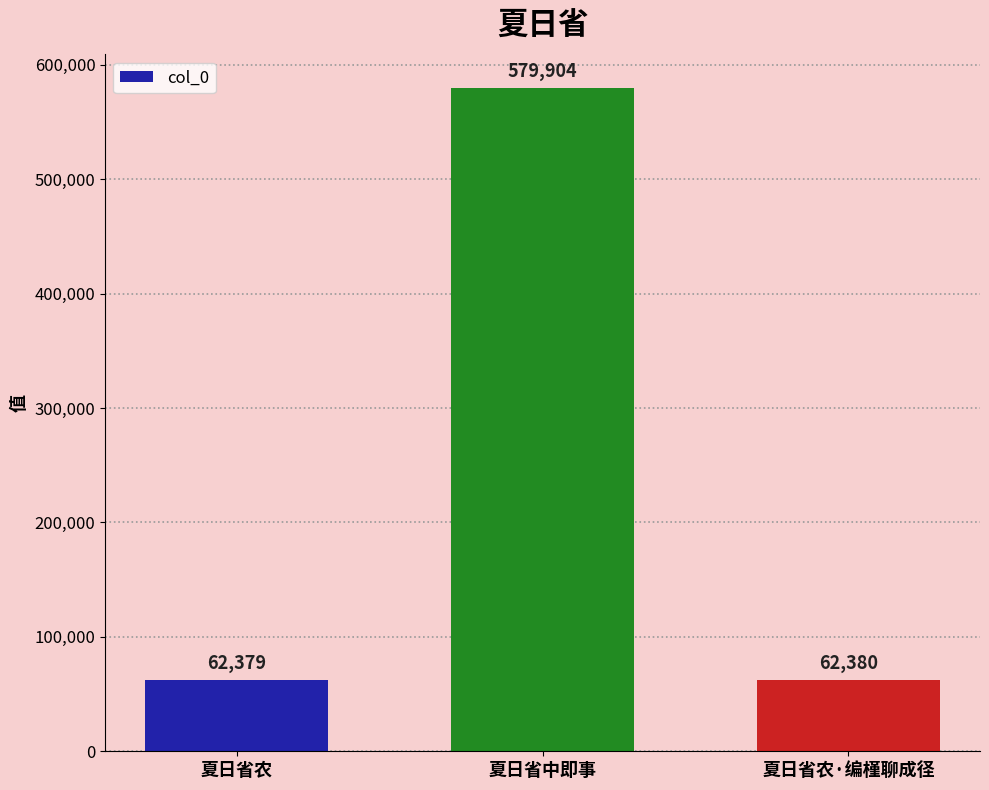

Does the chart contain any negative values?

No